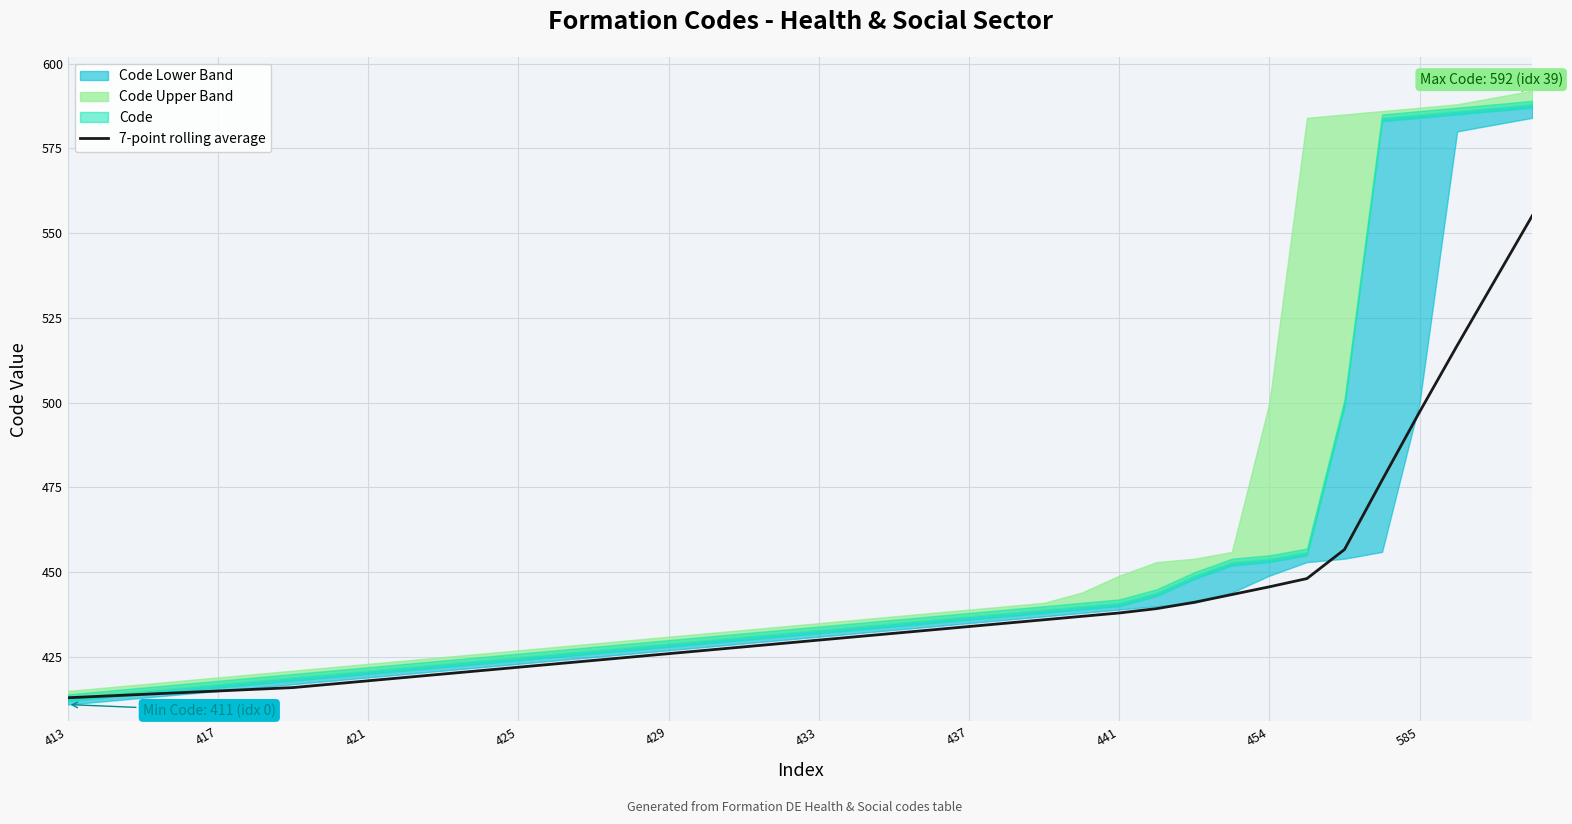

The value of 7-point rolling average at 441 is 438.0. True or false?

True